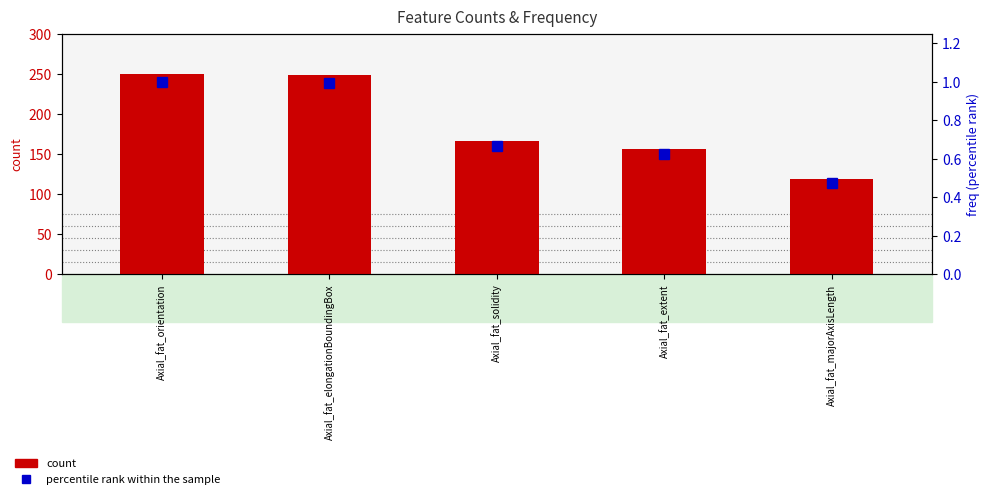

Are the bars grouped side by side (vs. stacked)?

Yes